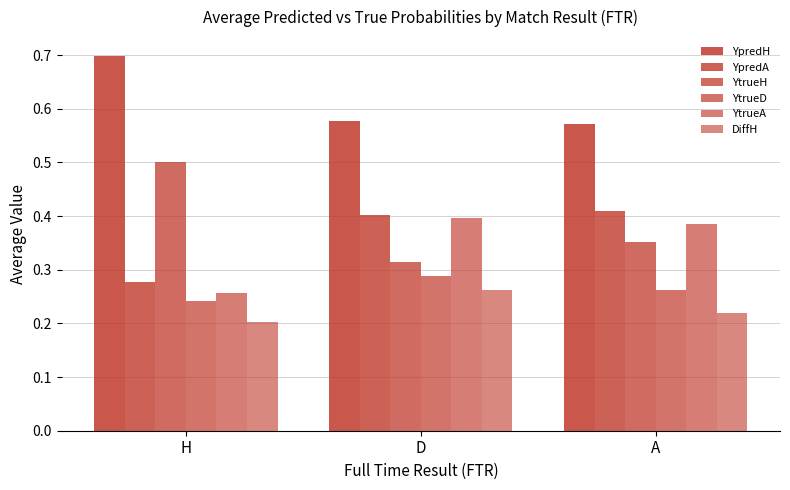

What is the value of the YtrueA bar at the 2nd from the left?

0.4